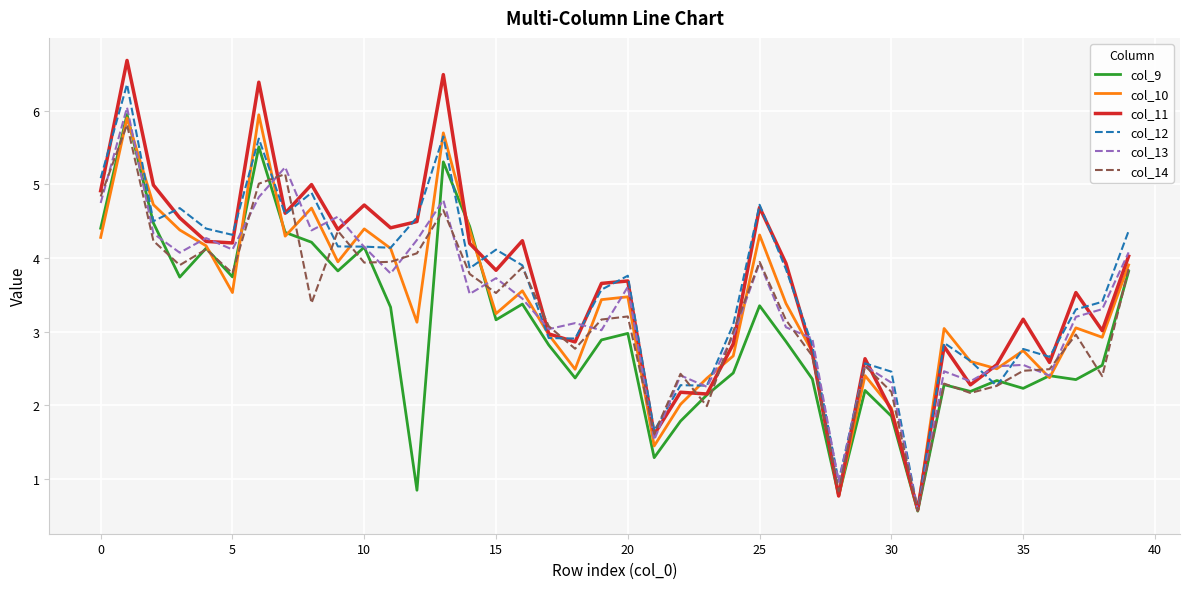

What is the maximum value shown in the chart?

6.7